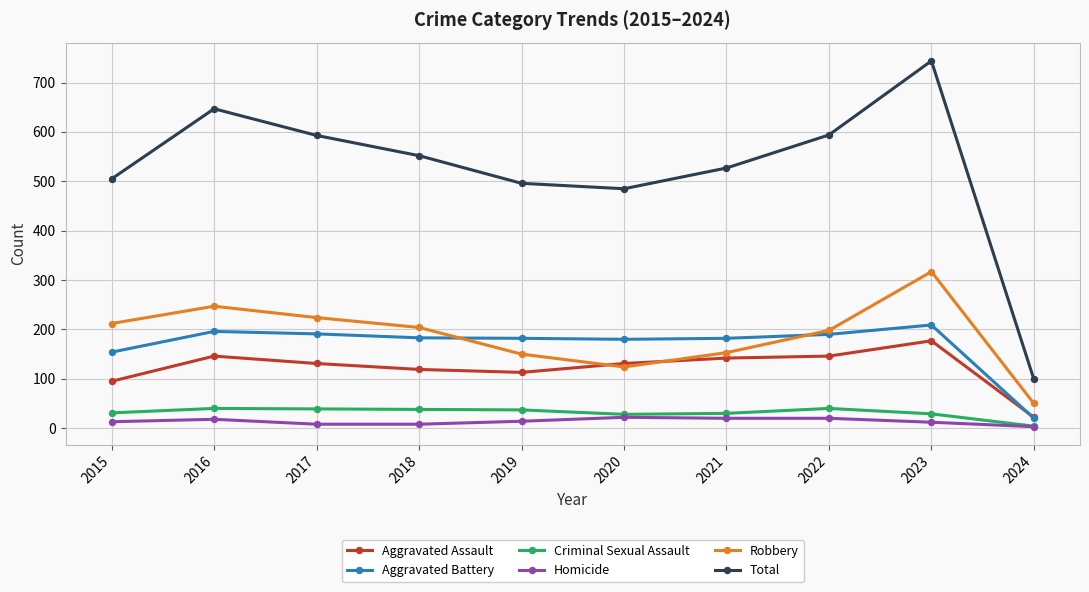

Is it true that Total equals 99 at 2024?

True